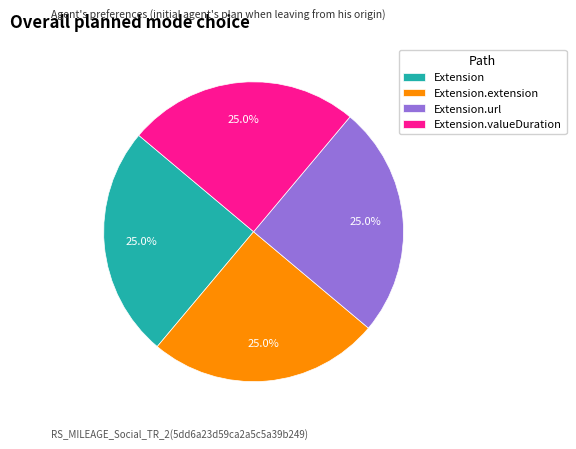

Combined, what portion of the pie is Extension.extension and Extension.url?

50.0%